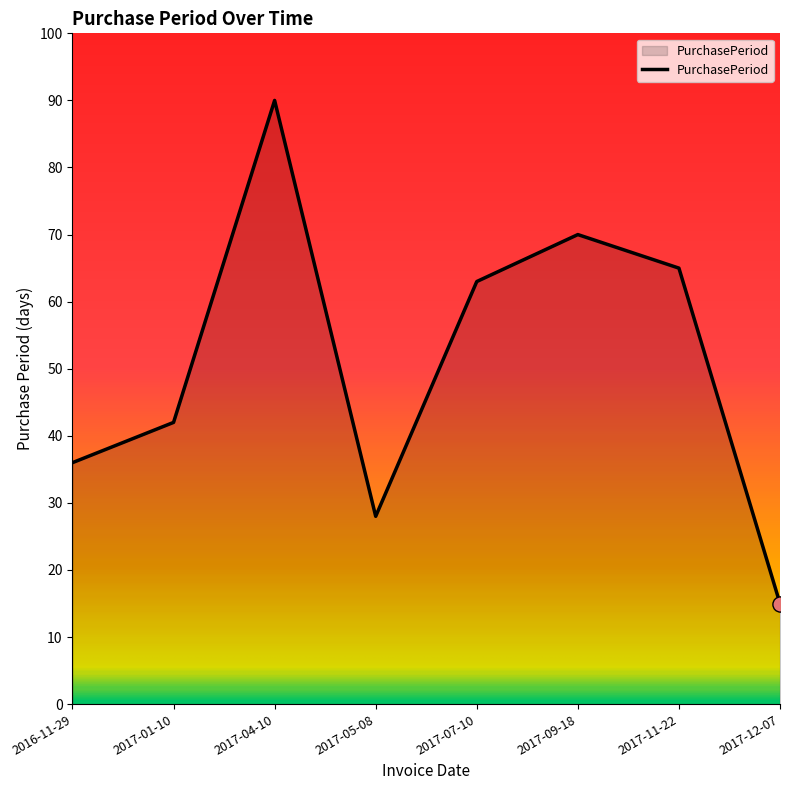

What is the change in value from 2016-11-29 to 2017-09-18?

+34.0